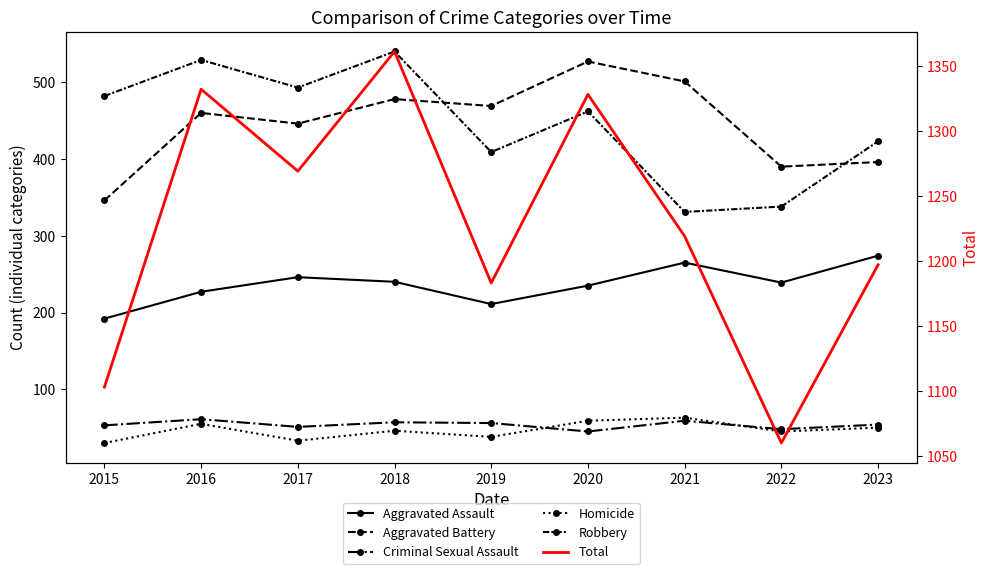

Where is the first local maximum for Aggravated Assault?

2017